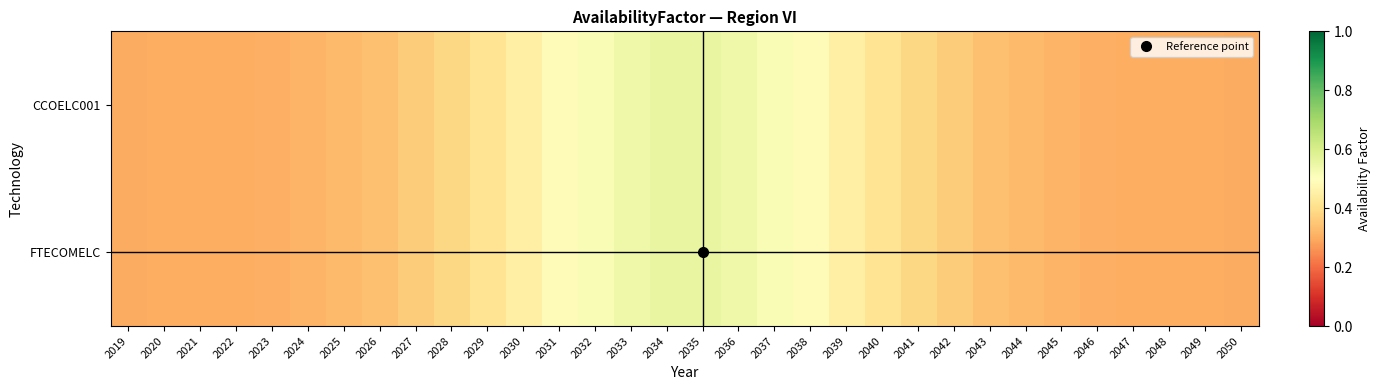

Rank the series at 2024 from highest to lowest value.

CCOELC001, FTECOMELC